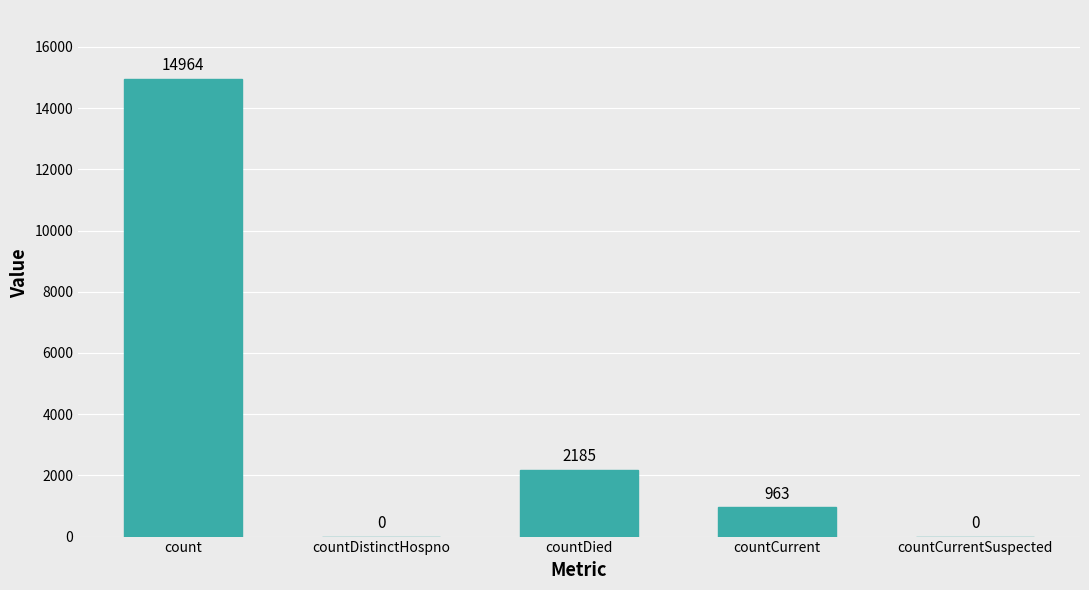

What is the change in value from countCurrent to countCurrentSuspected?

-963